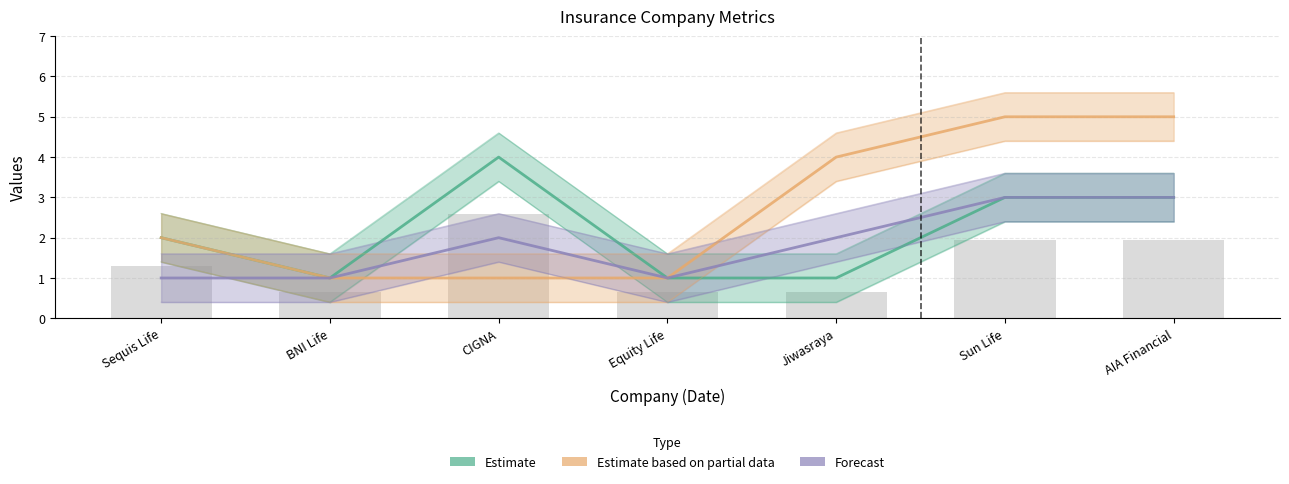

Which series changed the most between CIGNA and AIA Financial?

Estimate based on partial data